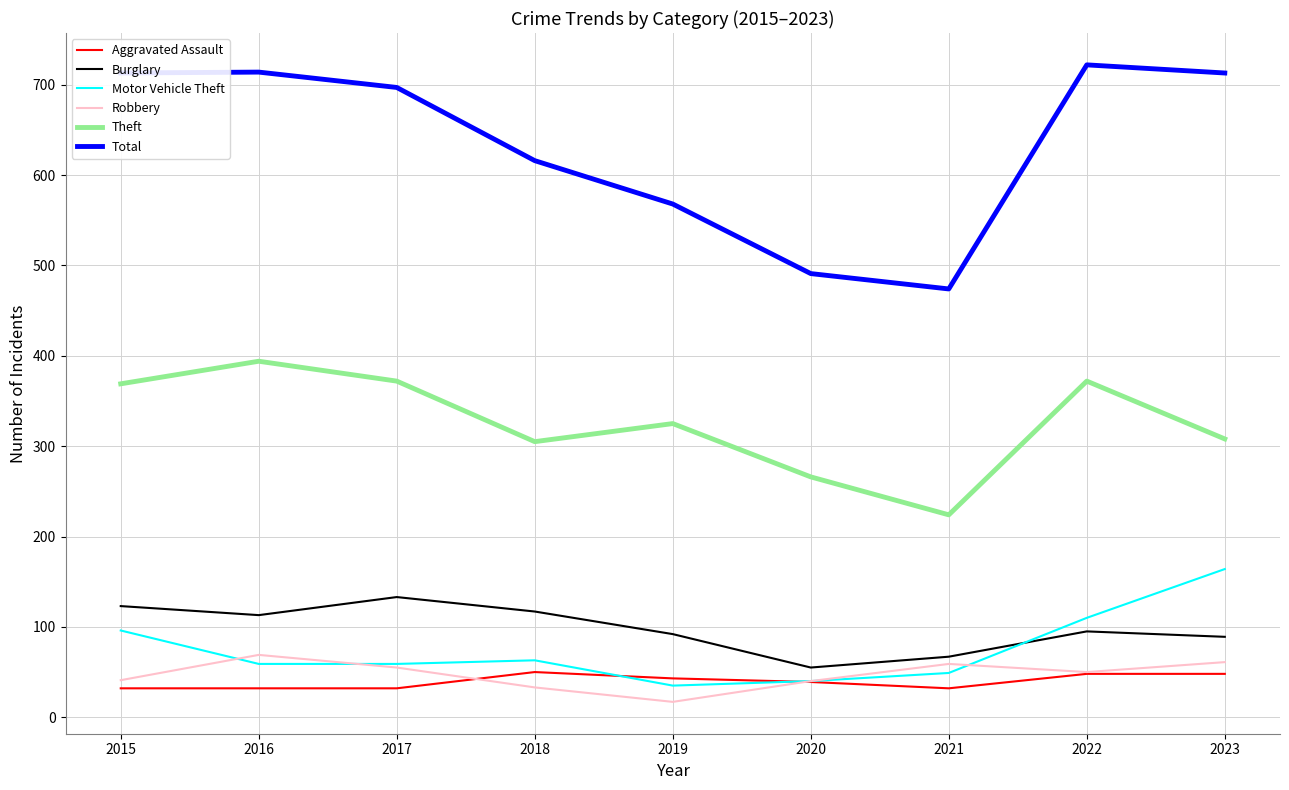

The Total series shows 491 at 2020. True or false?

True